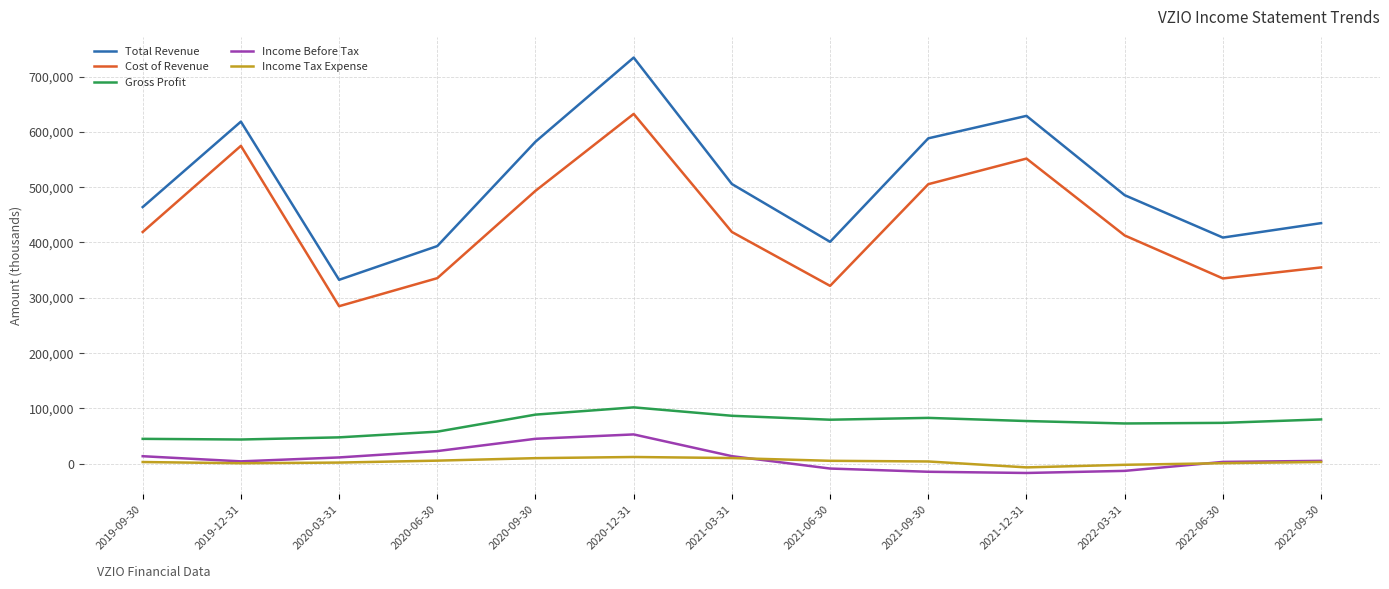

At how many categories does at least one series exceed 62916?

13